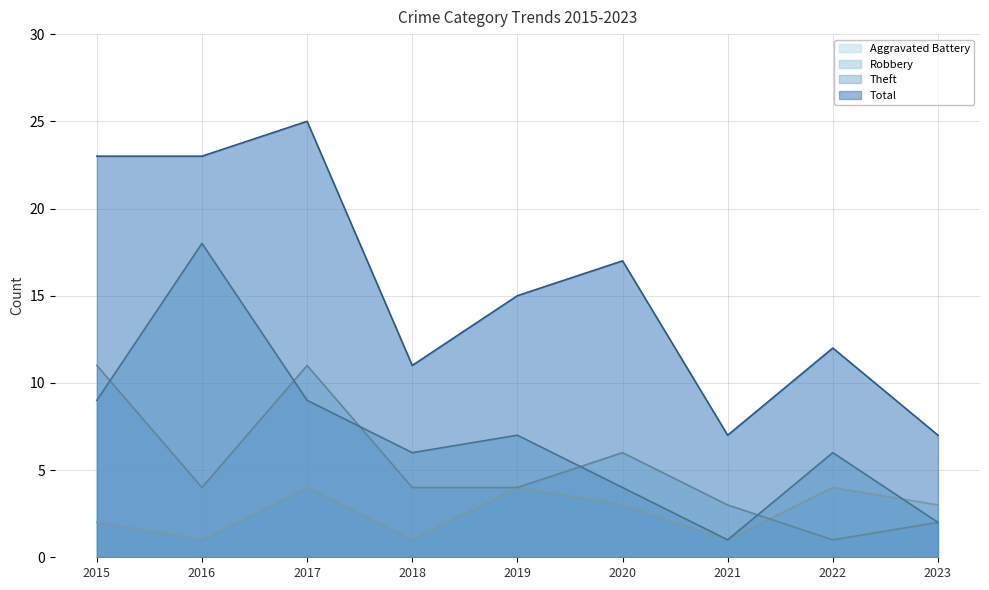

What is the maximum value shown in the chart?

25